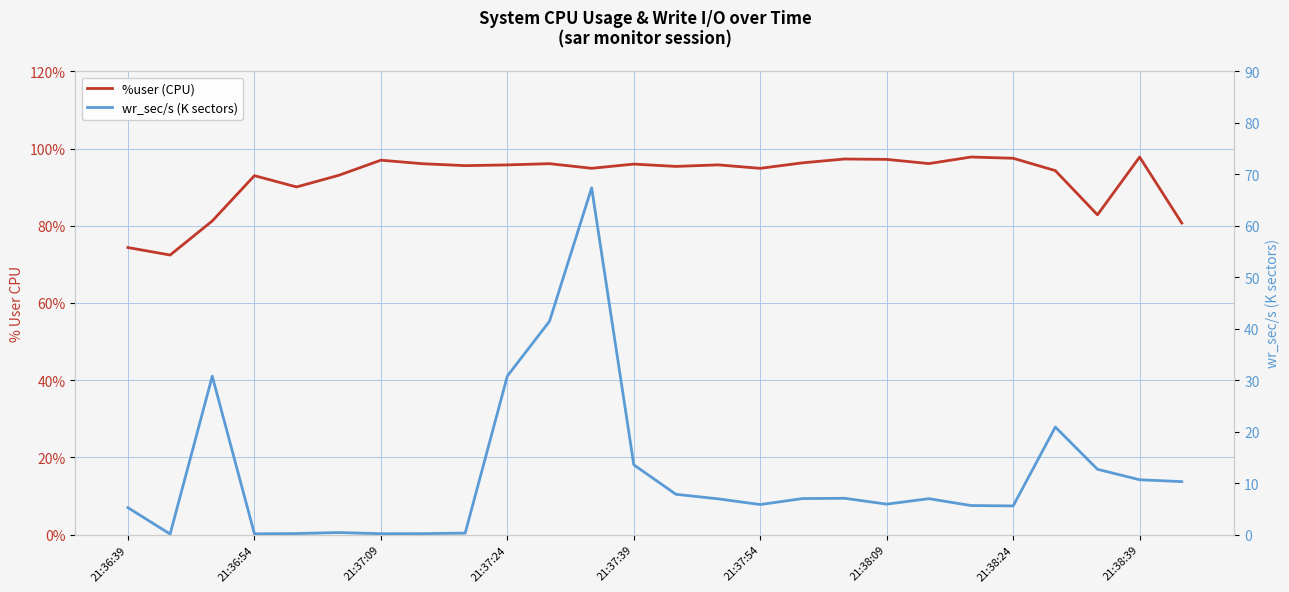

Is the value of wr_sec/s (K sectors) at 11 greater than the value of %user (CPU) at 23?

No